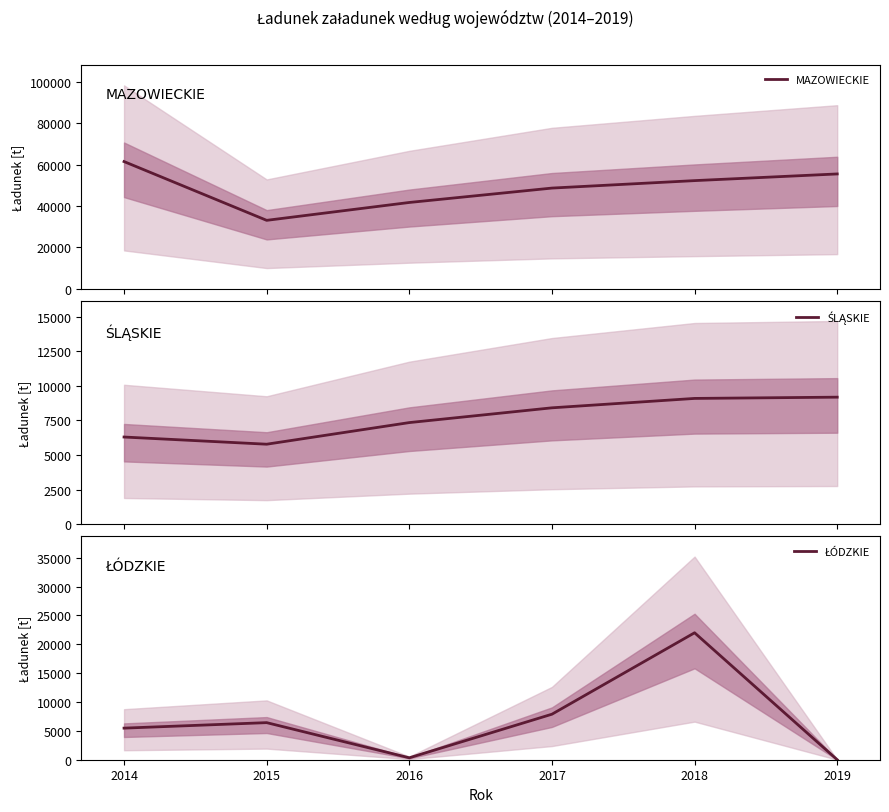

True or false: MAZOWIECKIE and ŚLĄSKIE cross at least once.

False